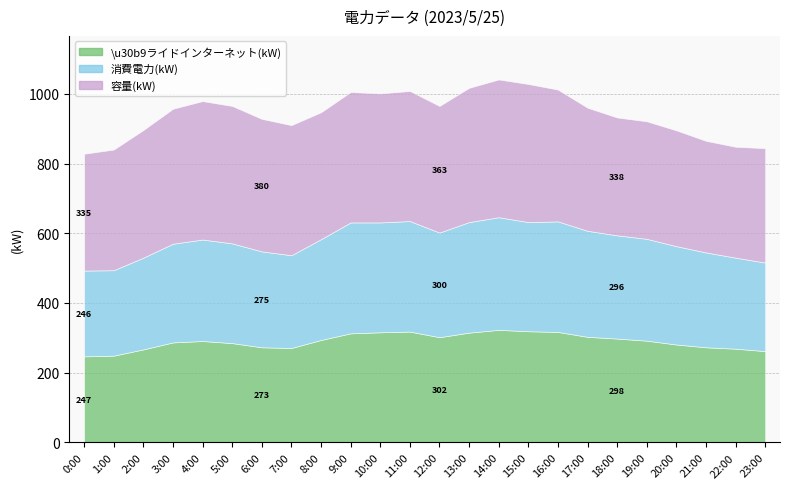

Where is 容量(kW) nearest to the value 357?

17:00